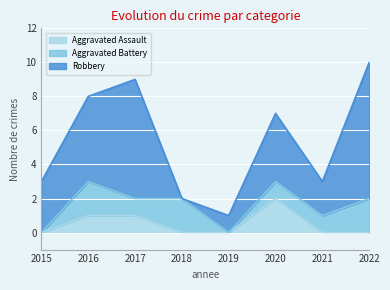

The value of Robbery at 2021 is 2. True or false?

True